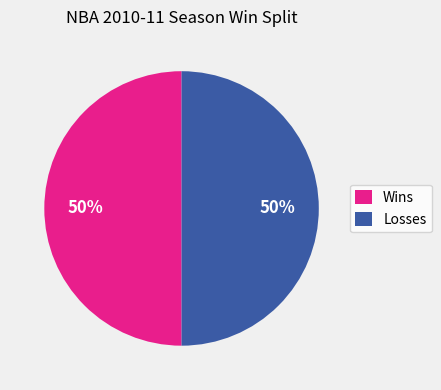

Approximately how many times larger is the value at Wins compared to Losses?

1.0